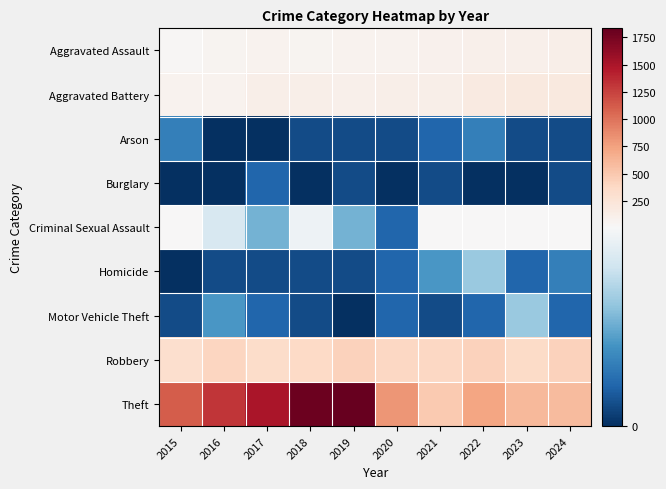

Rank the series at 2024 from highest to lowest value.

Theft, Robbery, Aggravated Battery, Aggravated Assault, Criminal Sexual Assault, Homicide, Motor Vehicle Theft, Arson, Burglary